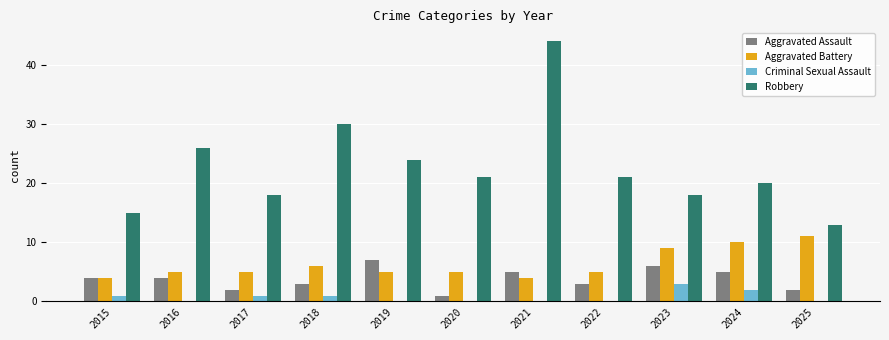

Between 2015 and 2019, which series saw the biggest shift?

Robbery